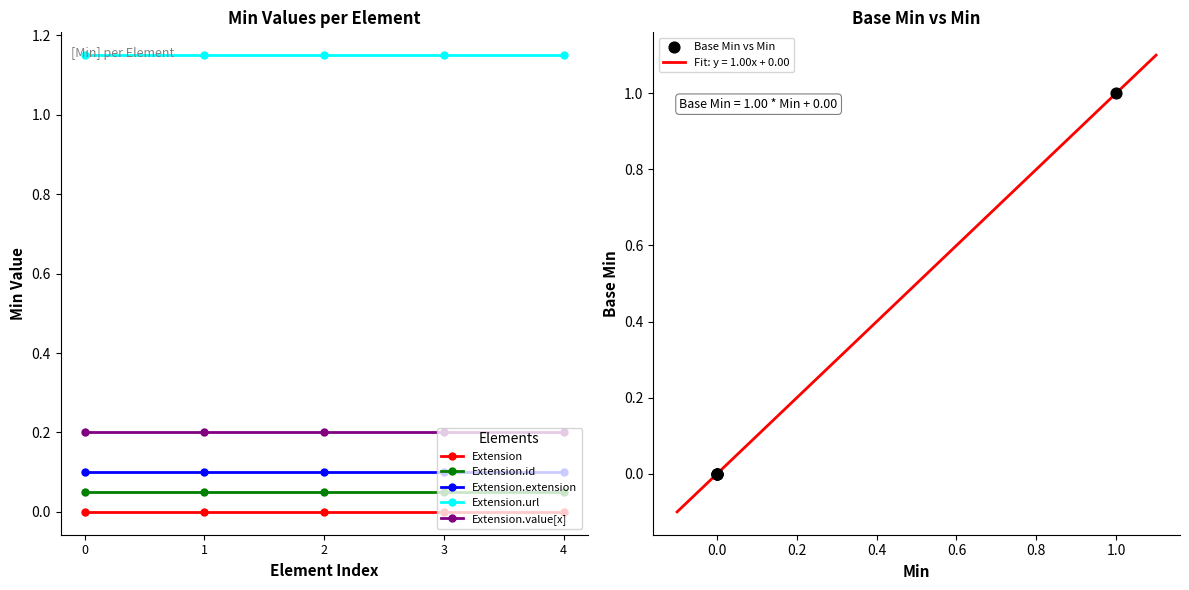

Which series contains the lowest Y value?

Extension